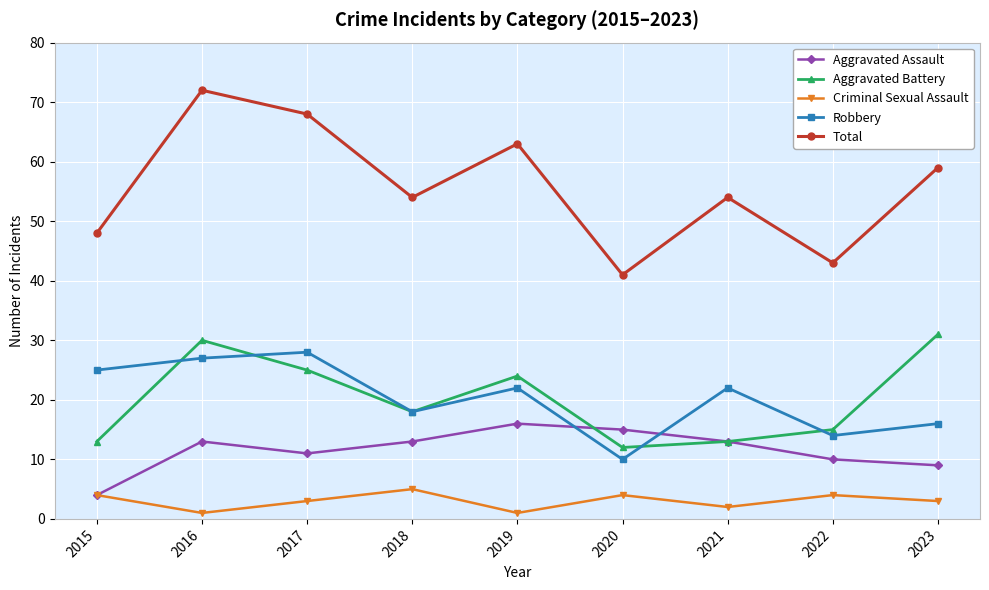

The value of Total at 2023 is 78. True or false?

False